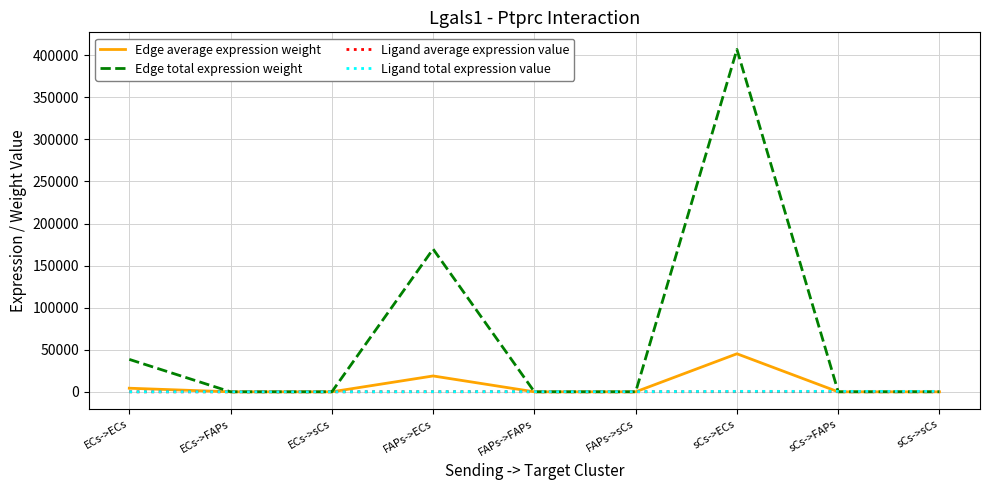

How many distinct data groups are displayed?

4